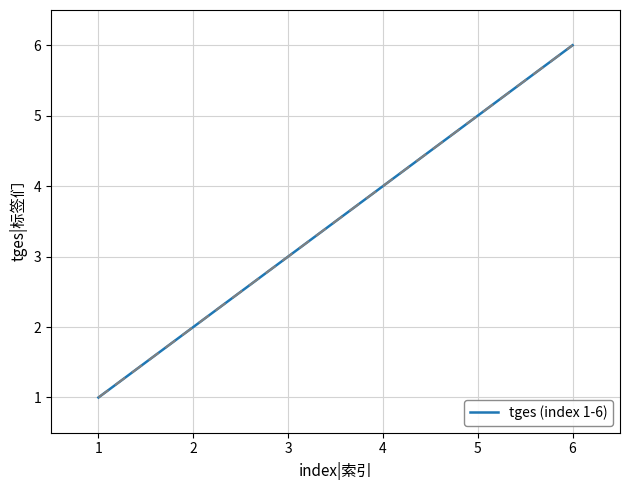

What is the change in value from 4 to 5?

+1